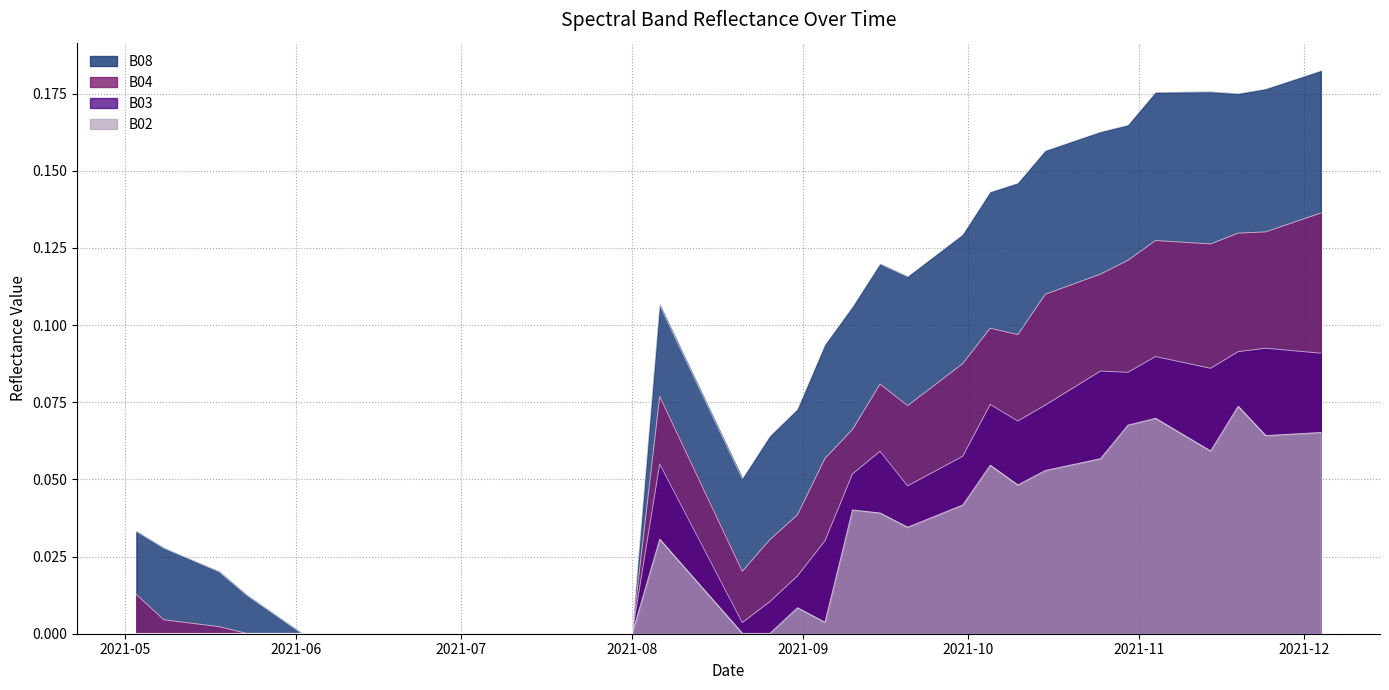

Which category has the highest value across all series?

2021-12-04